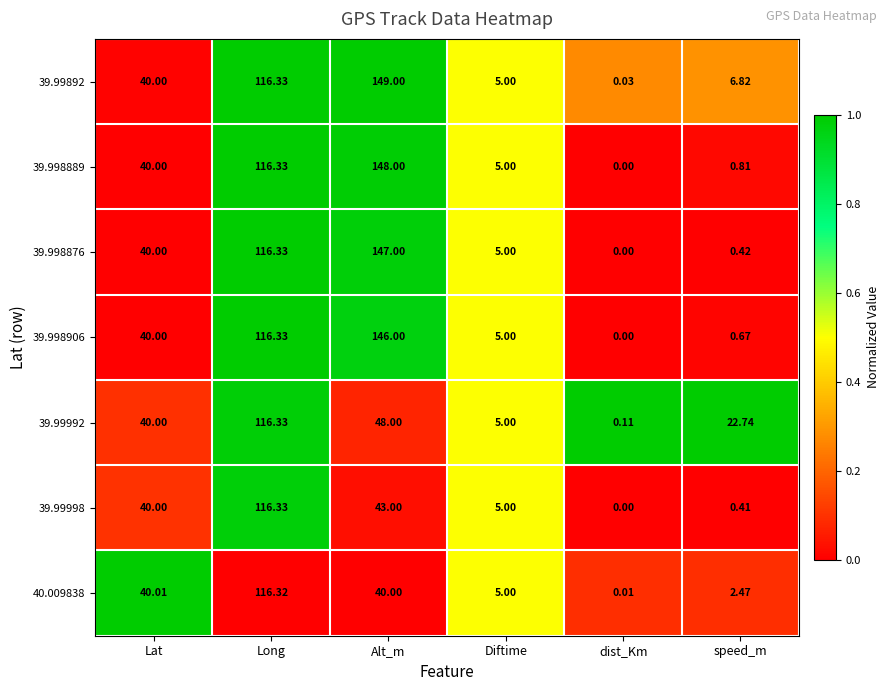

Is the value of 39.99992 at dist_Km greater than the value of 39.998889 at Diftime?

No